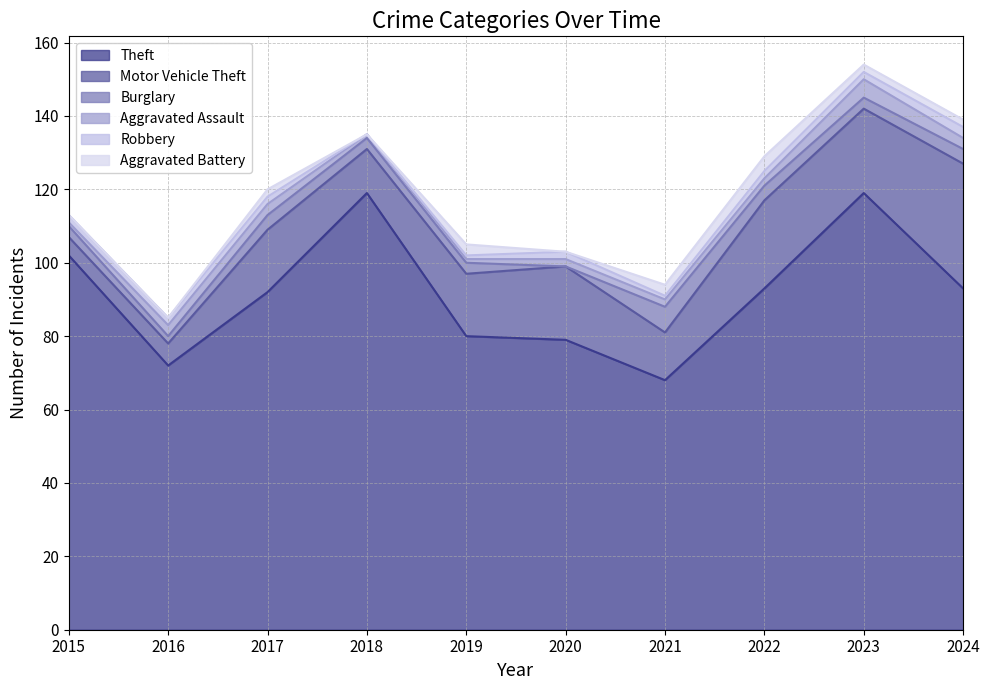

The Burglary series shows 3 at 2019. True or false?

True